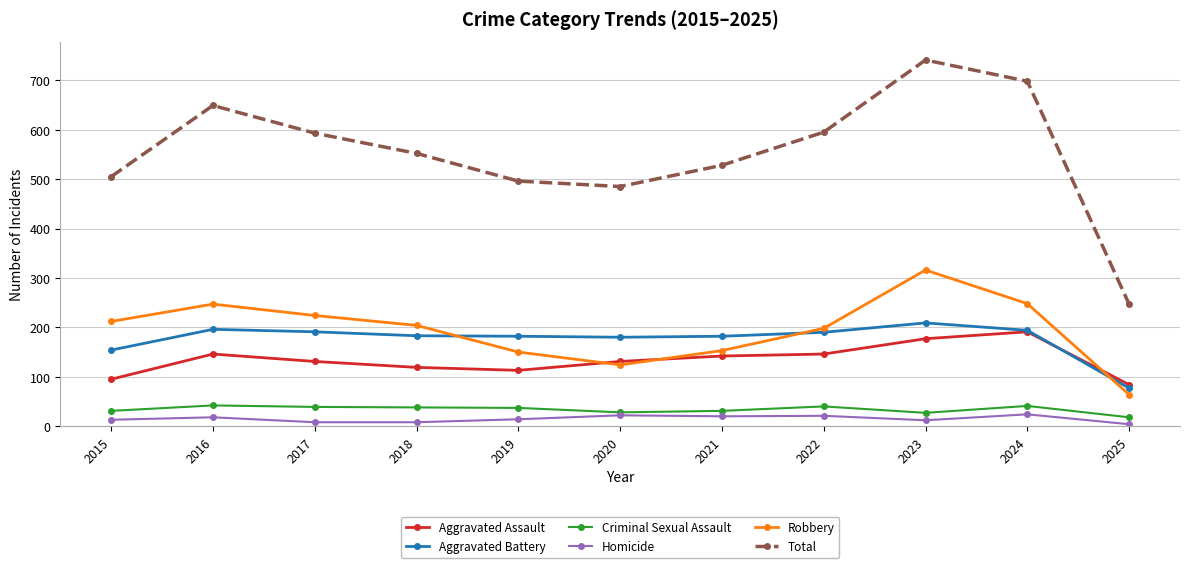

What is the difference between the second highest and second lowest values in the Aggravated Battery series?

42